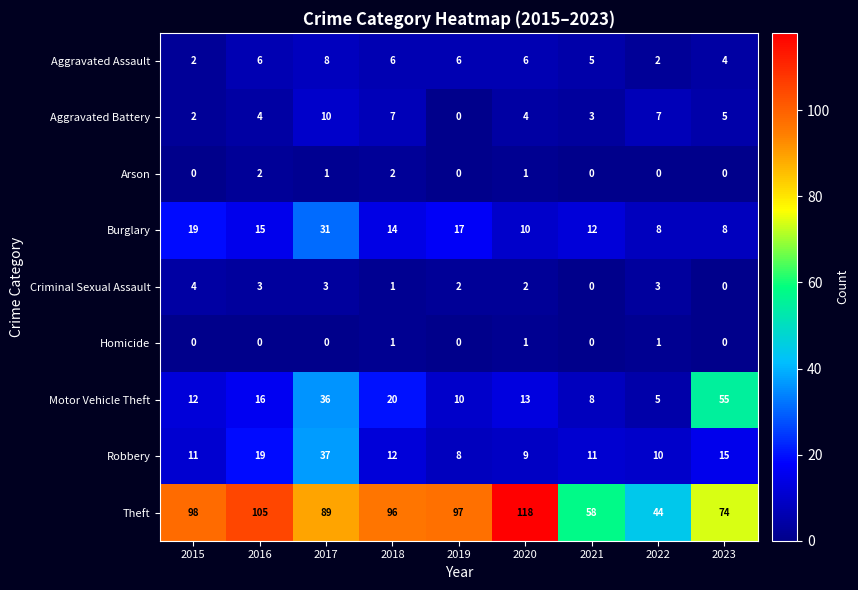

Is it true that Criminal Sexual Assault equals 0 at 2021?

True